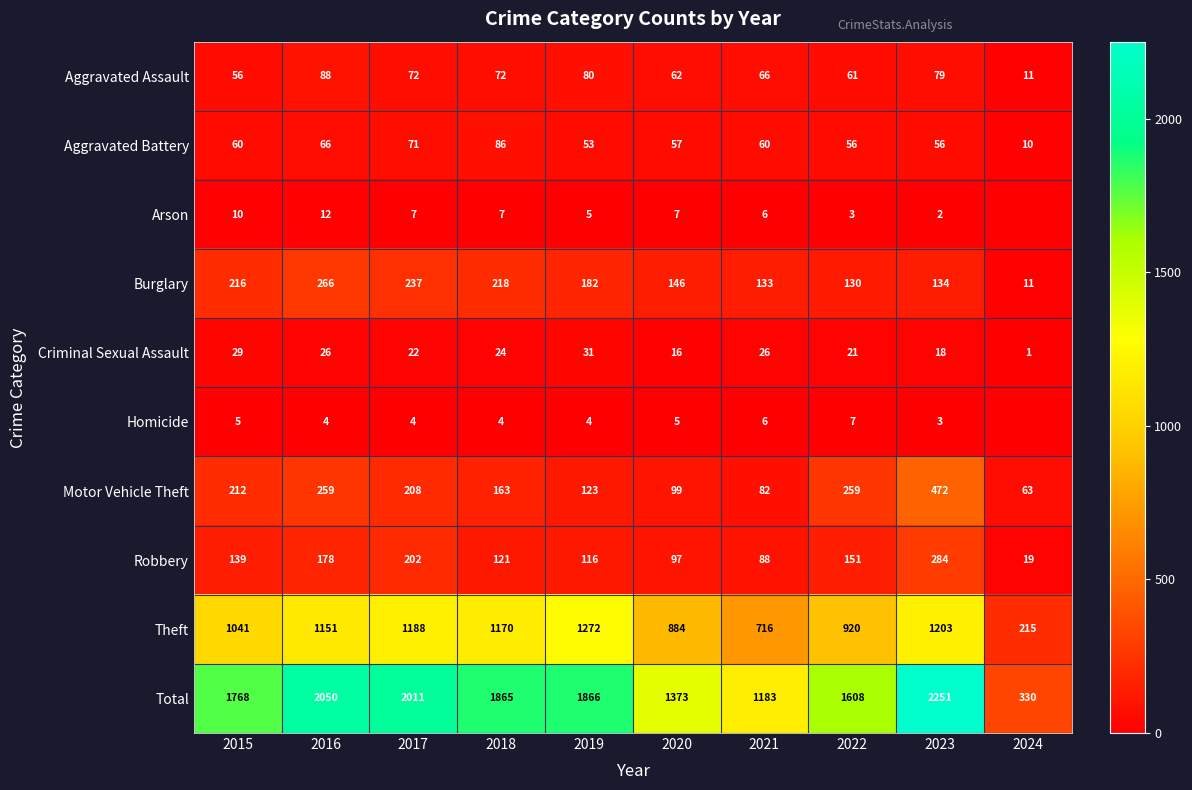

At which category is the sum across all series the highest?

2023